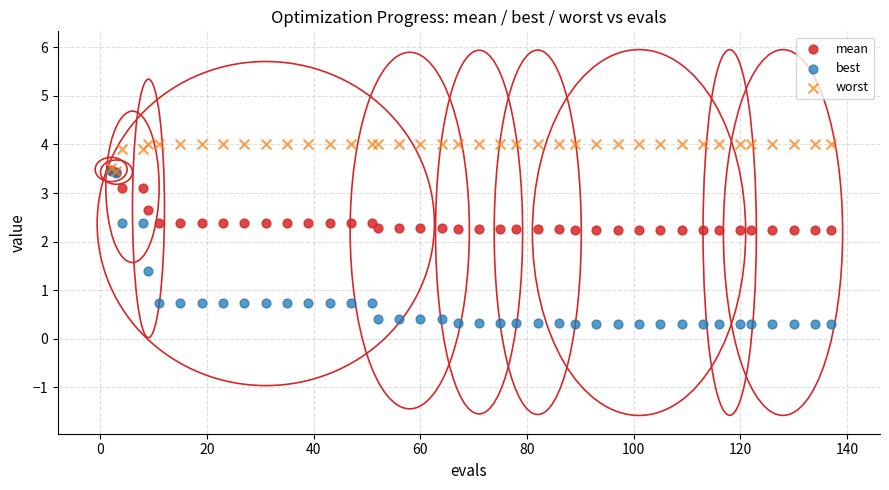

What are all the series names shown in the legend?

mean, best, worst